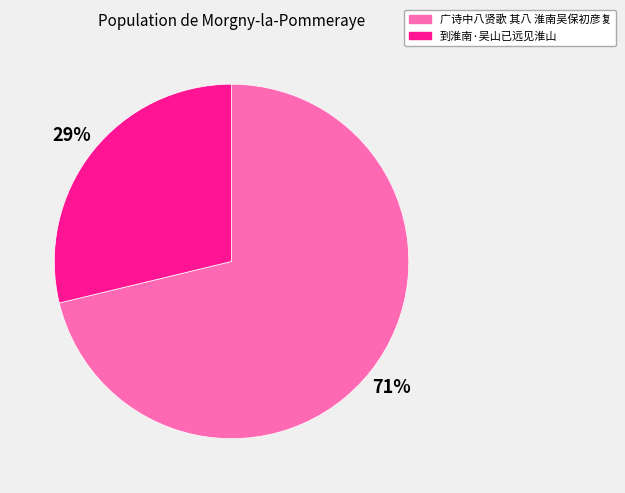

To the nearest percent, what is the average slice percentage?

50%